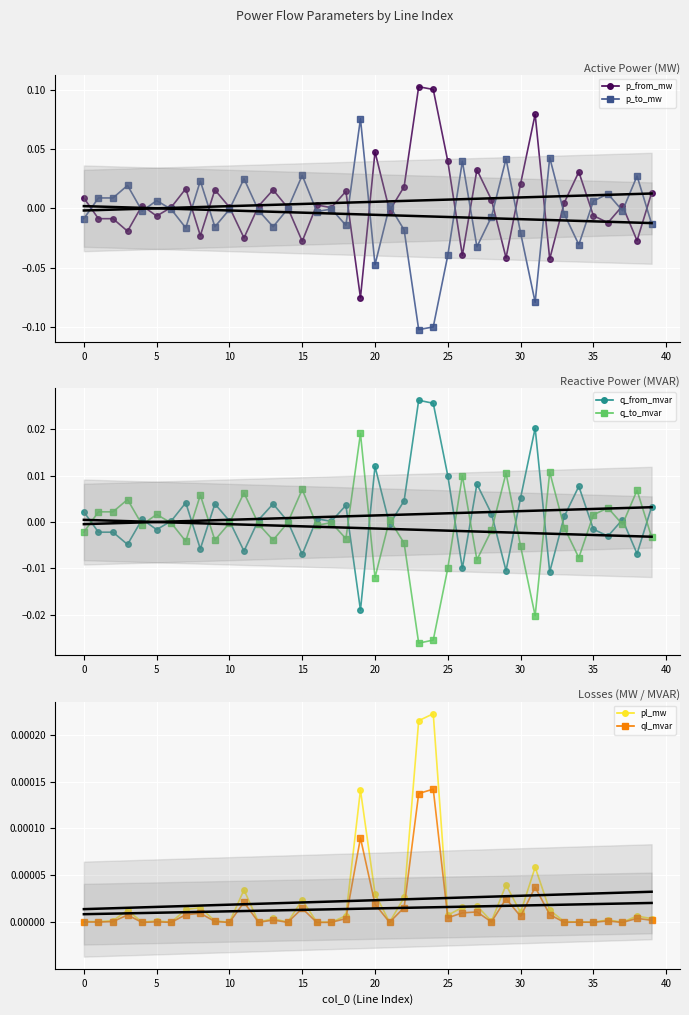

Which series has the largest total across all categories?

p_from_mw